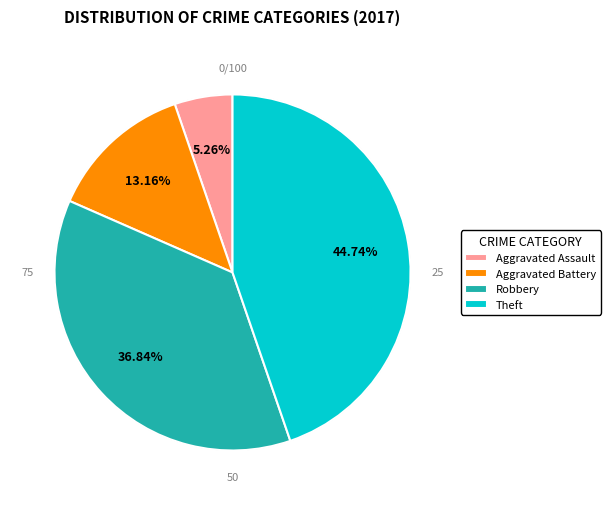

To the nearest percent, what percentage of the pie is Robbery?

37%